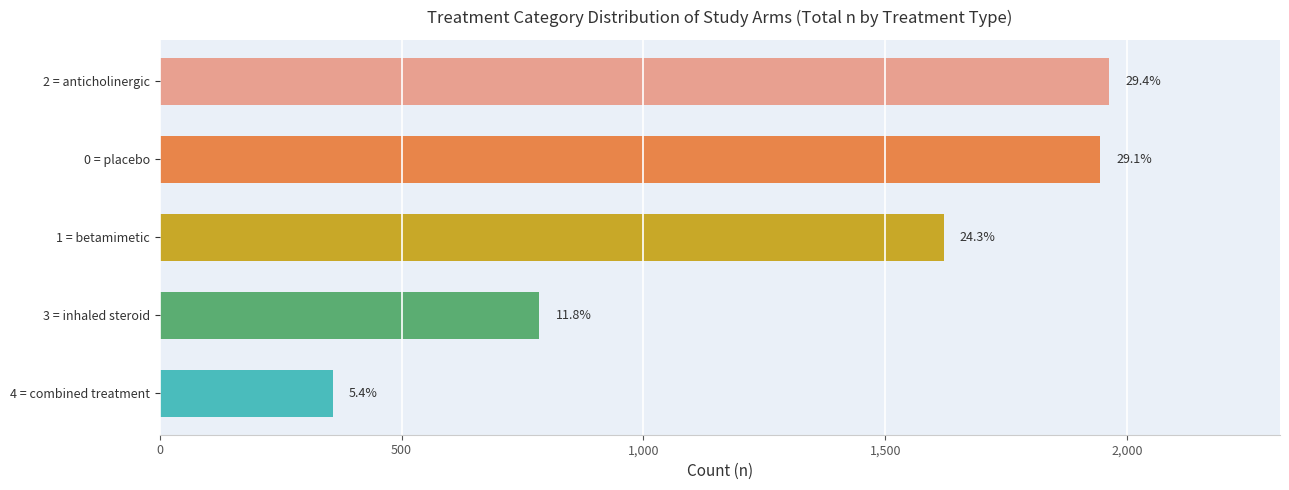

Are the bars horizontal?

Yes